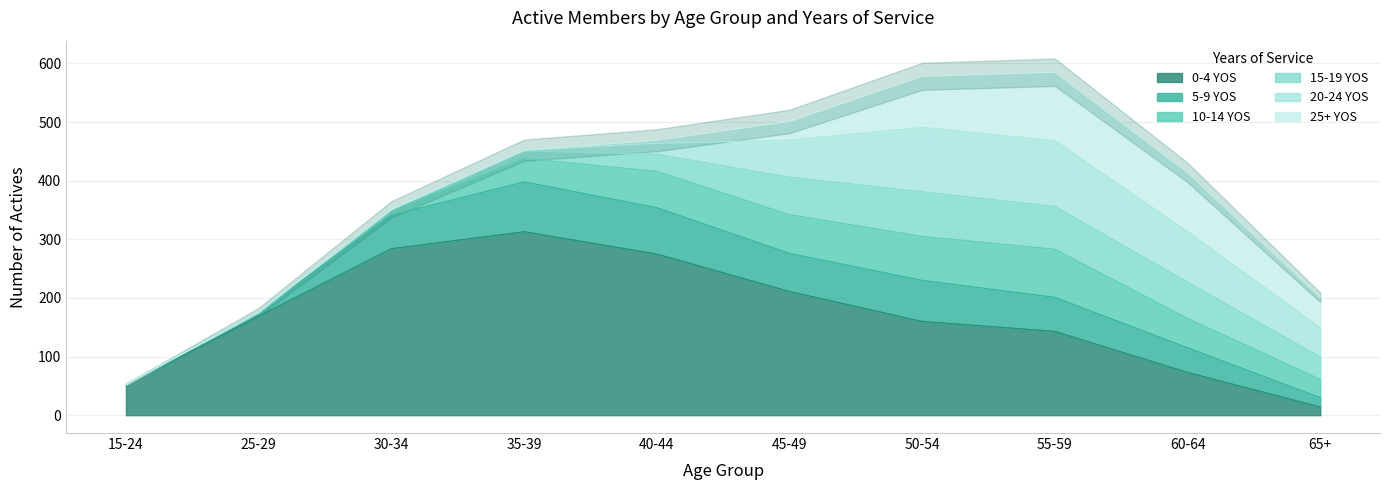

Which series changed the most between 15-24 and 25-29?

0-4 YOS